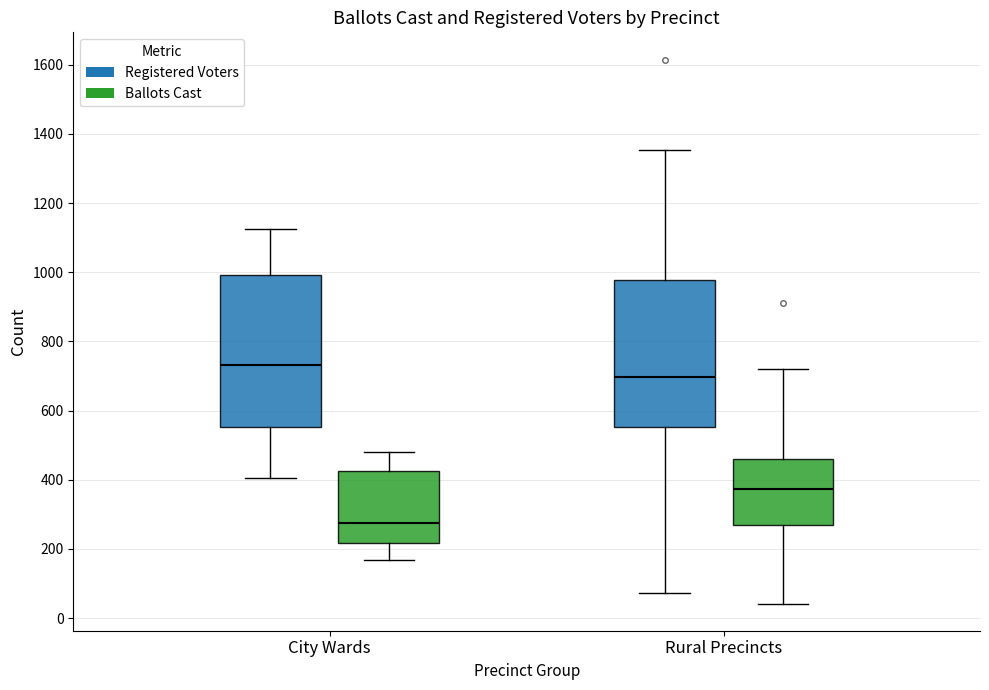

Reading left to right, read every box against the y-axis: the position of its median line, the range the box covers, and the ends of its whiskers. The values are not printed on the chart, so give them approximately, as read against the axis.

City Wards (Registered Voters): median 740, box 560 to 1000, whiskers 400 to 1120
City Wards (Ballots Cast): median 280, box 220 to 420, whiskers 160 to 480
Rural Precincts (Registered Voters): median 700, box 560 to 980, whiskers 80 to 1360
Rural Precincts (Ballots Cast): median 380, box 260 to 460, whiskers 40 to 720